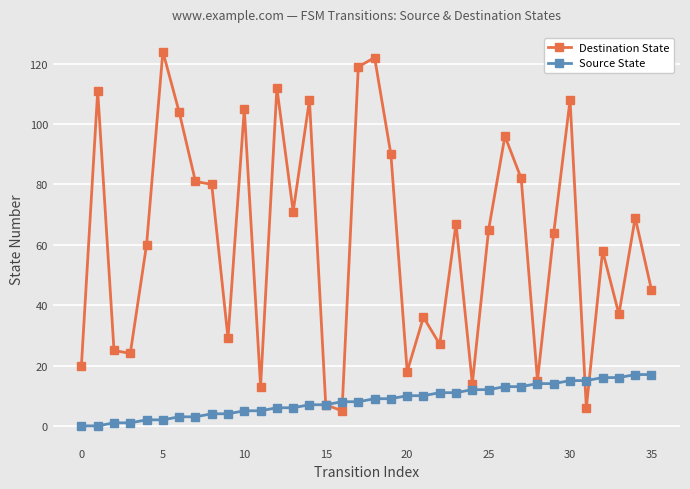

Does the chart have visible grid lines?

Yes